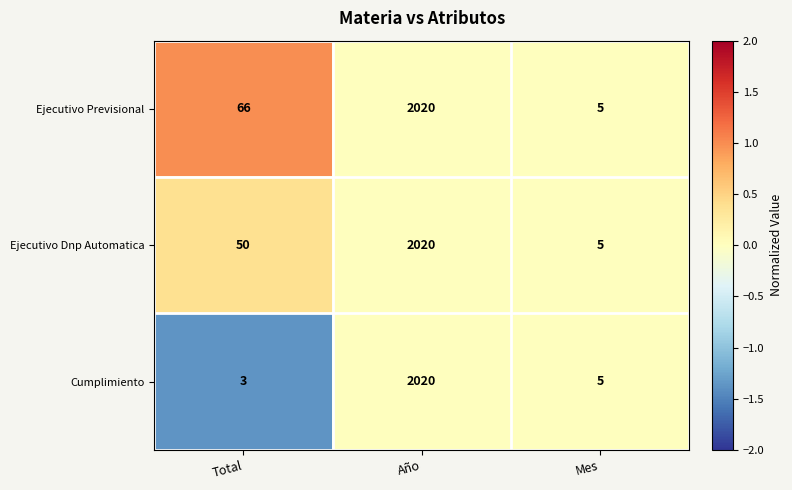

What is the lowest value of the Cumplimiento series?

3